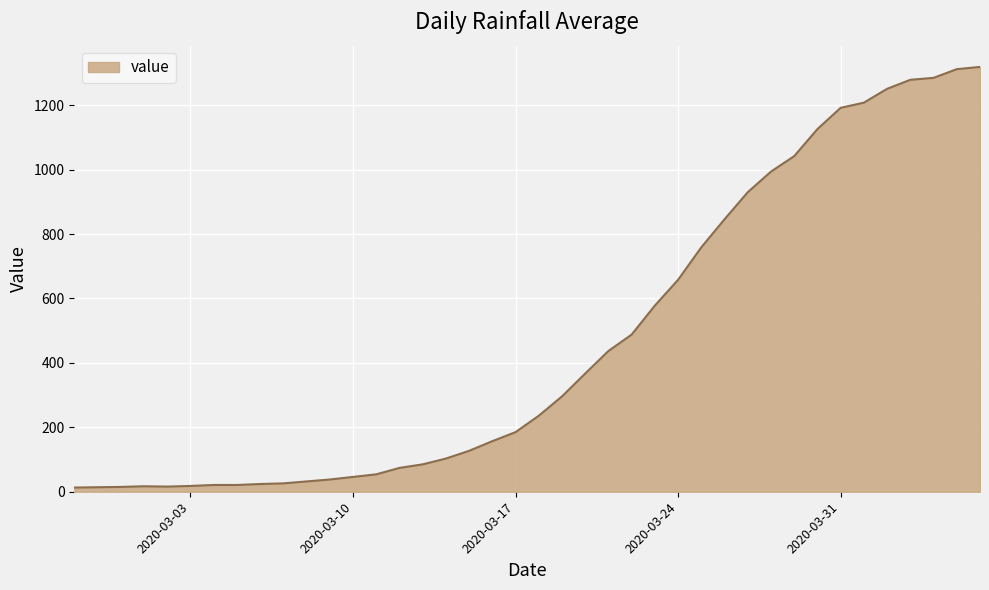

What is the greatest value displayed?

1319